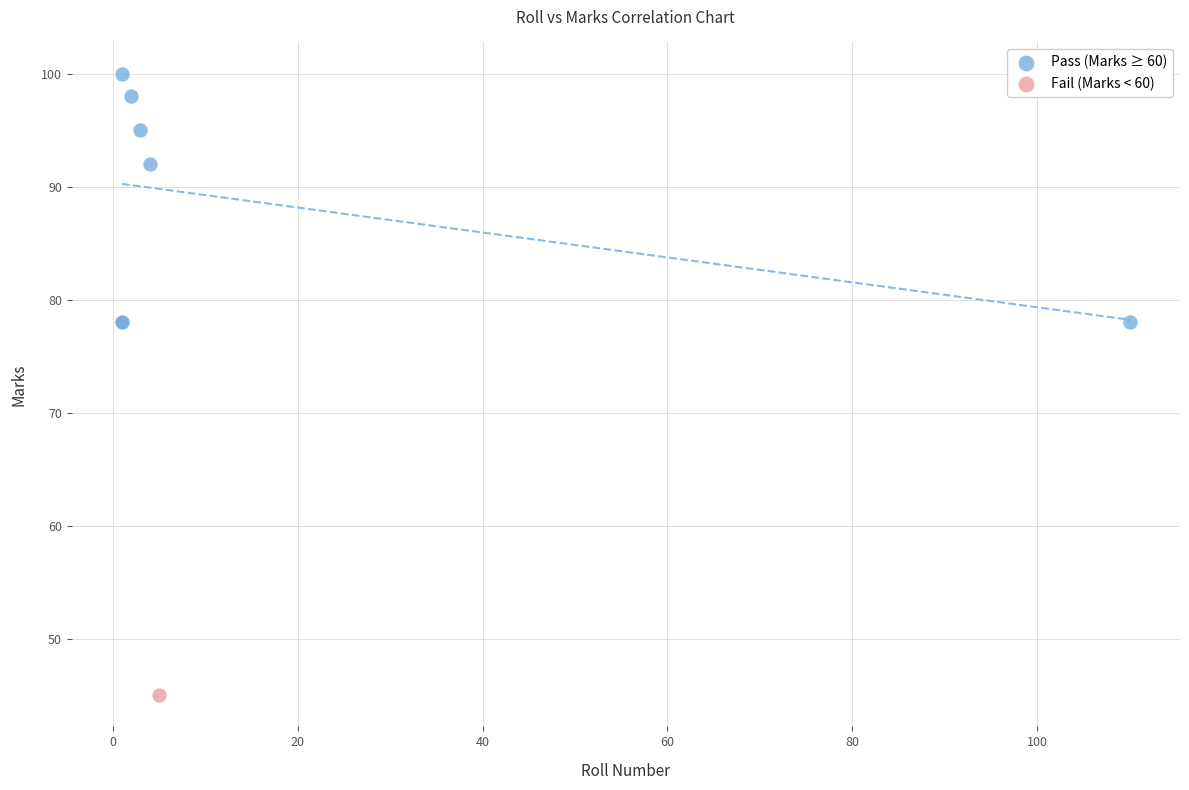

What are all the series names shown in the legend?

Pass (Marks ≥ 60), Fail (Marks < 60)